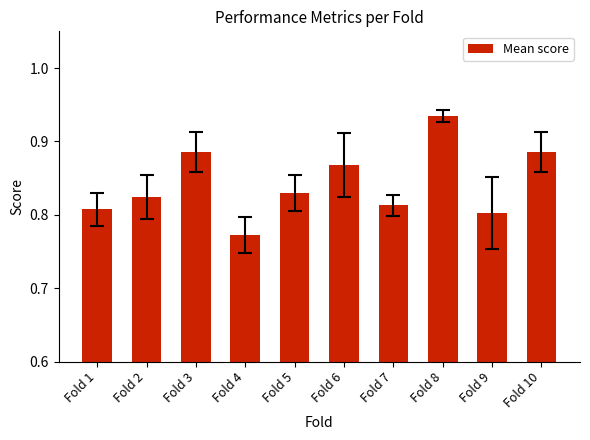

What is the sum of the values at Fold 1 and Fold 8?

1.7